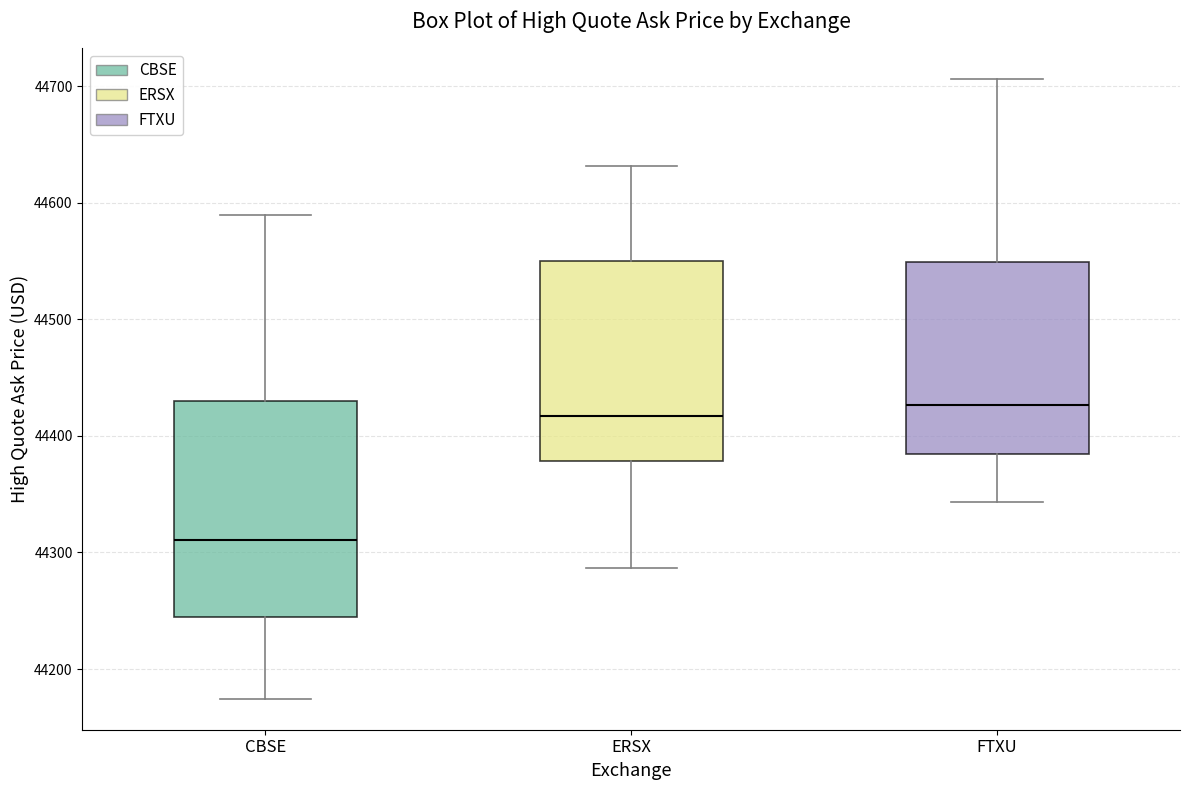

Reading left to right, transcribe this box plot: for each box, give where its median line is, the range the box spans, and where its two whiskers end, as read against the y-axis. The values are not printed on the chart, so give them approximately, as read against the axis.

CBSE: median 44310, box 44240 to 44430, whiskers 44170 to 44590
ERSX: median 44420, box 44380 to 44550, whiskers 44290 to 44630
FTXU: median 44430, box 44380 to 44550, whiskers 44340 to 44710